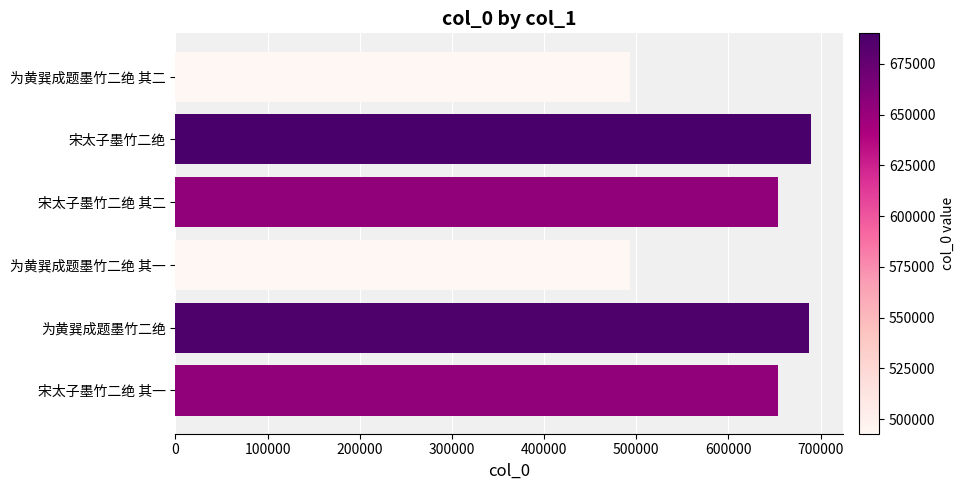

How many categories are shown in the chart?

6